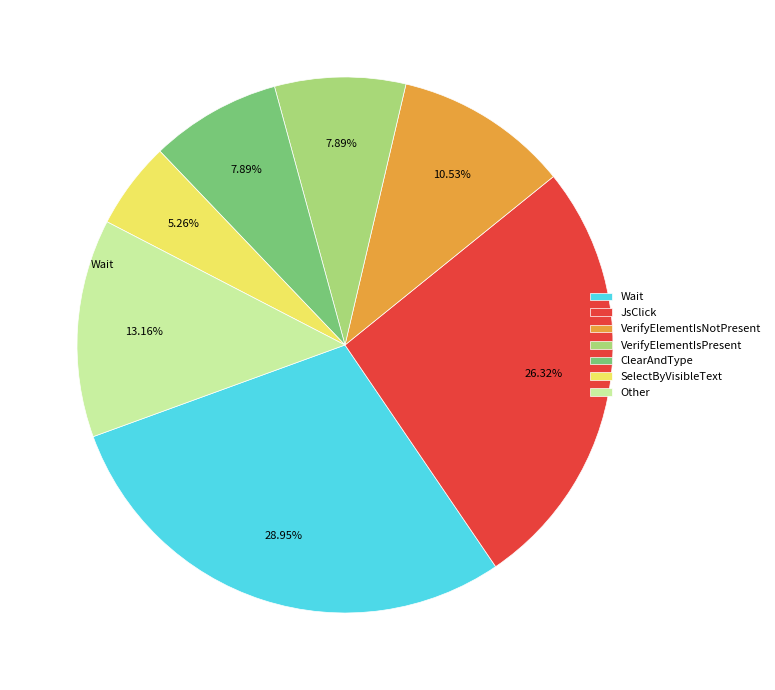

Is Wait the majority of the pie?

No